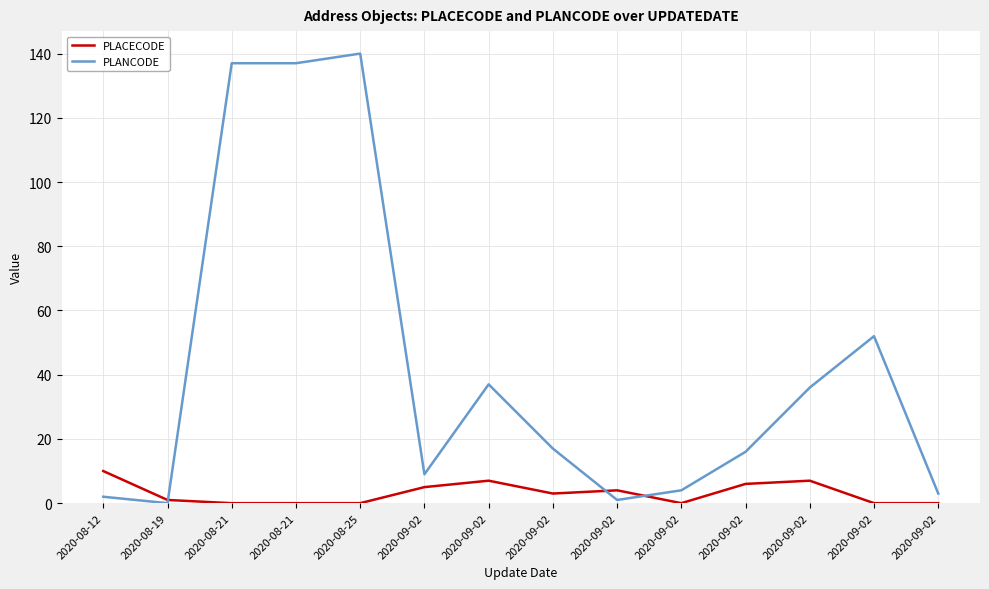

Which series has the widest spread of values?

PLANCODE